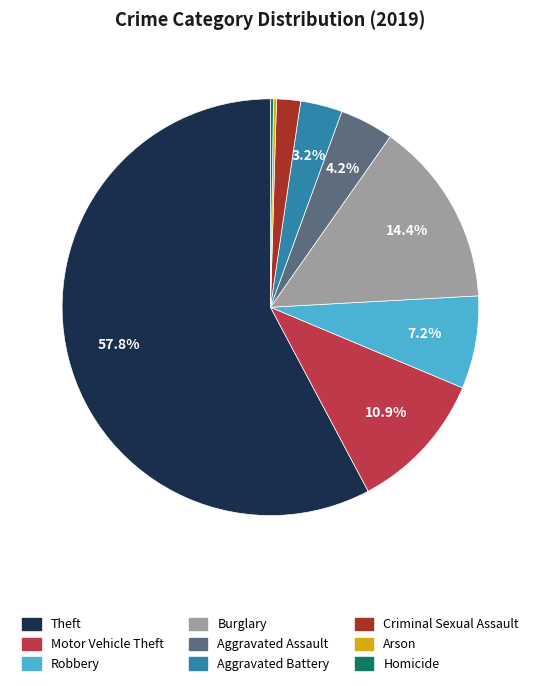

Which slice represents more than half of the pie?

Theft